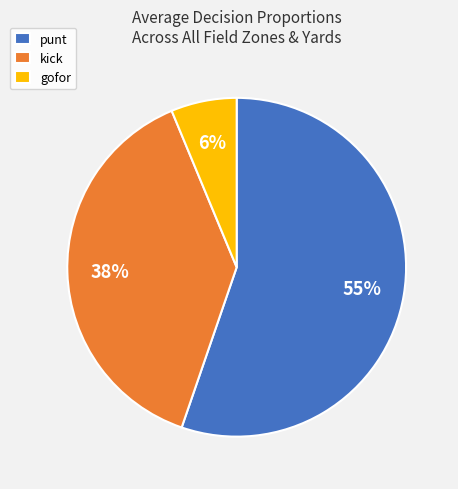

To the nearest percent, what percentage of the pie is kick?

38%